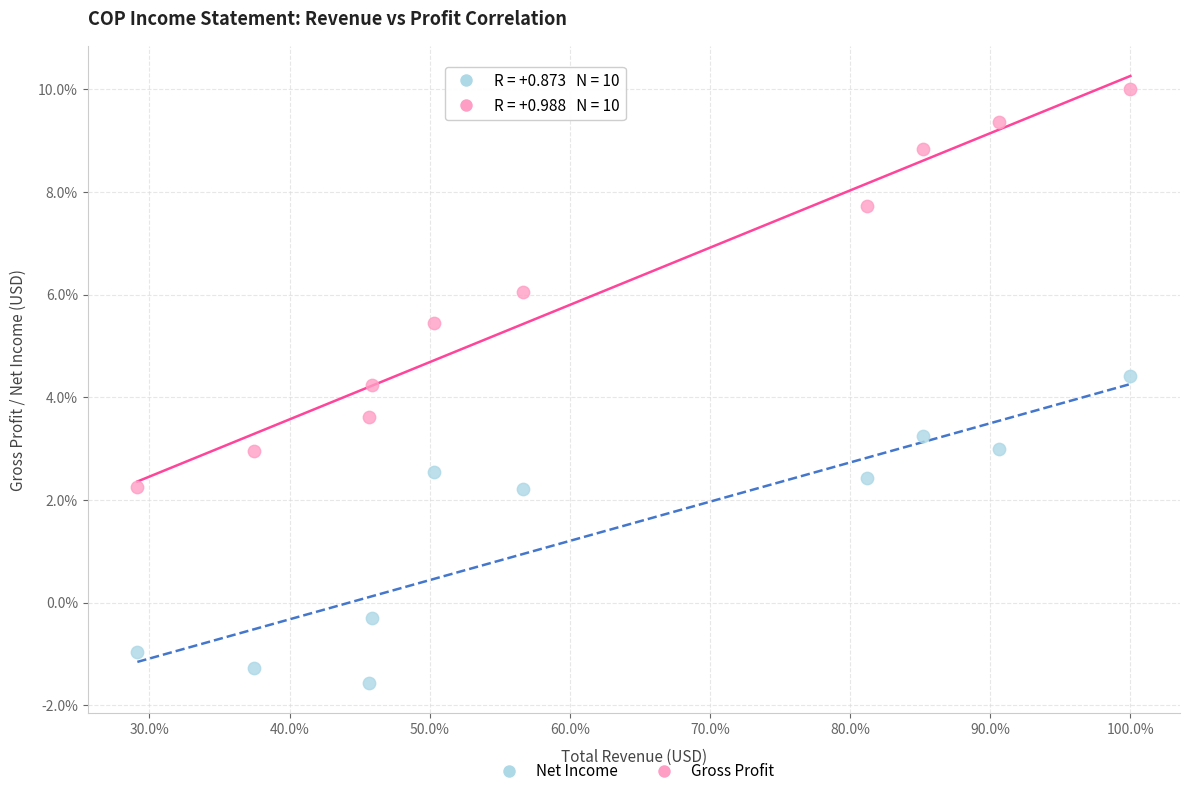

Which series contains the lowest Y value?

Net Income